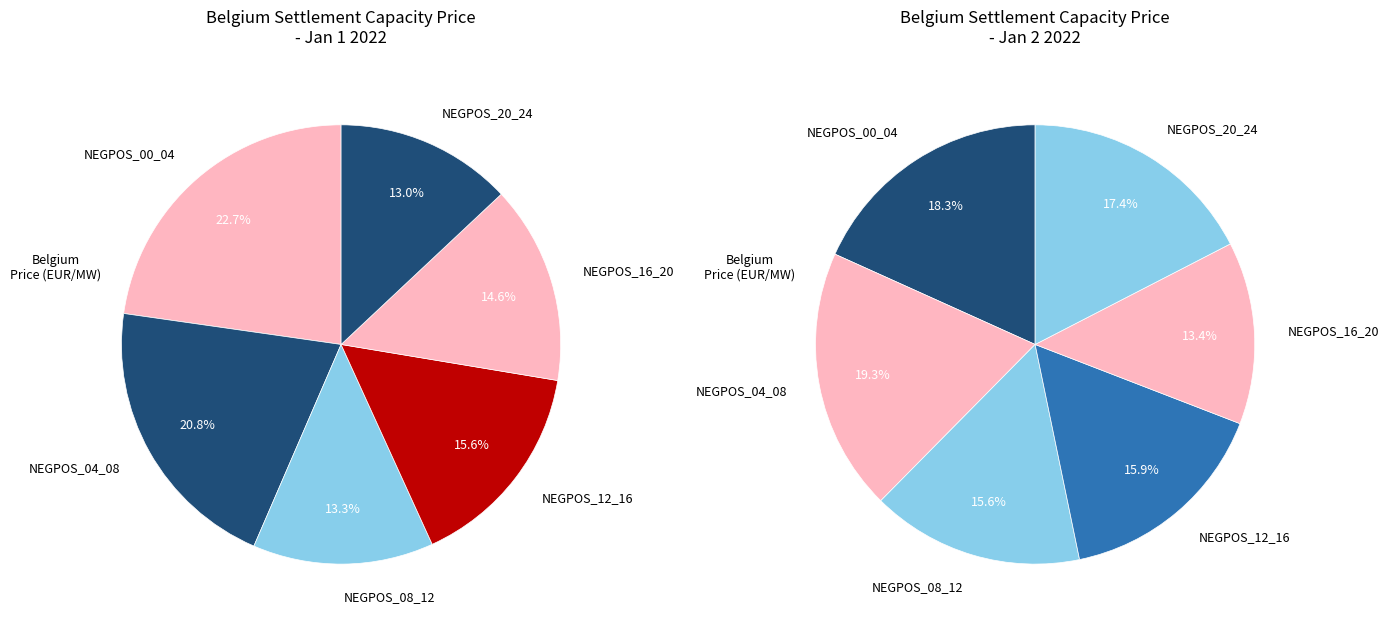

What is the change in value from NEGPOS_12_16 to NEGPOS_20_24?

-33.0